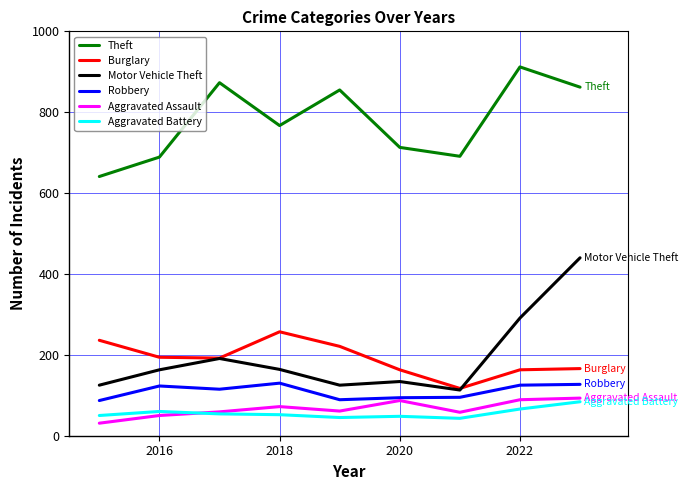

Which series has the largest range (max minus min)?

Motor Vehicle Theft